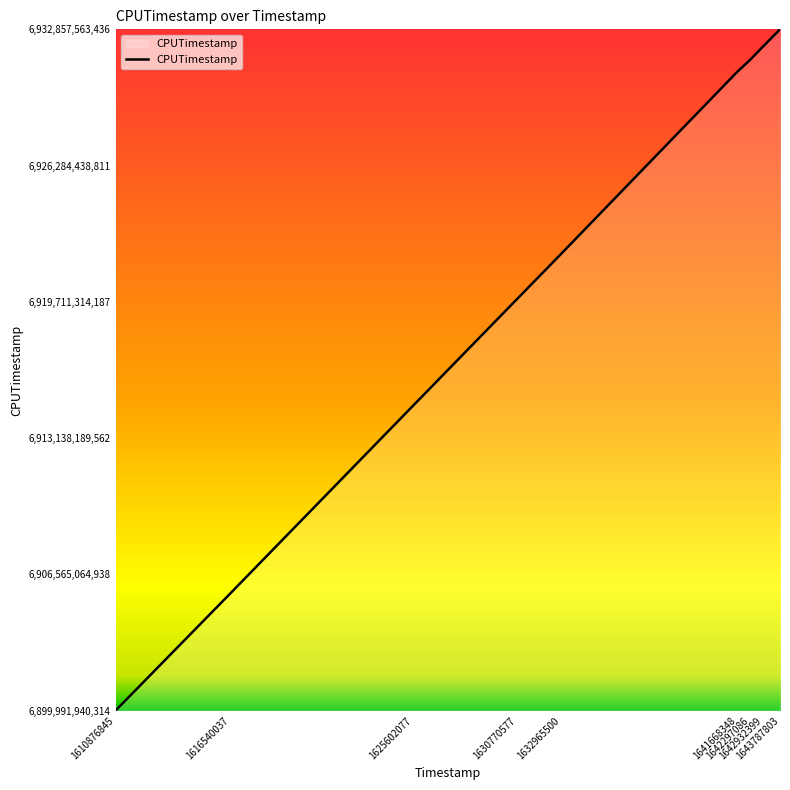

What is the smallest value displayed?

6899991940314